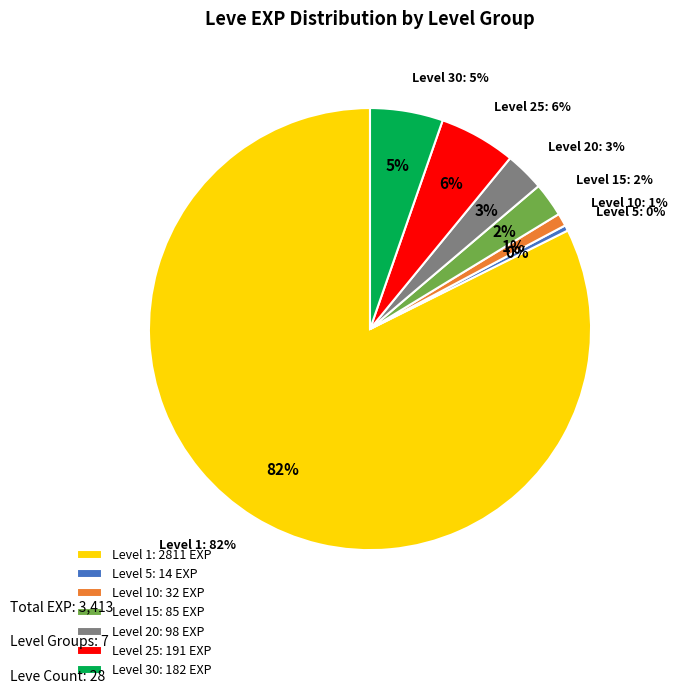

Is it true that Sweet Cream (5) is 1% of the pie?

False